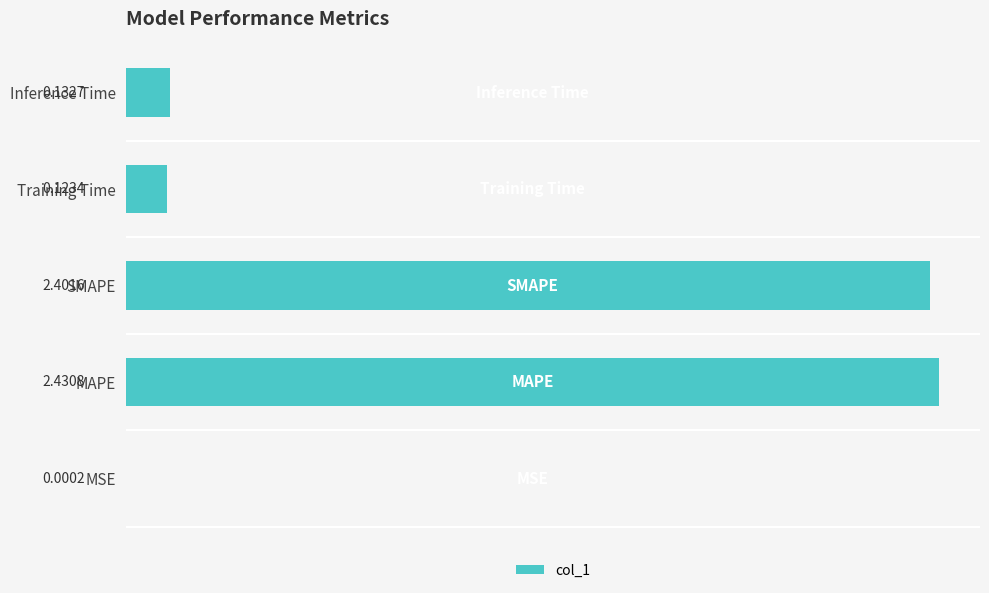

What is the change in value from MSE to SMAPE?

+2.4